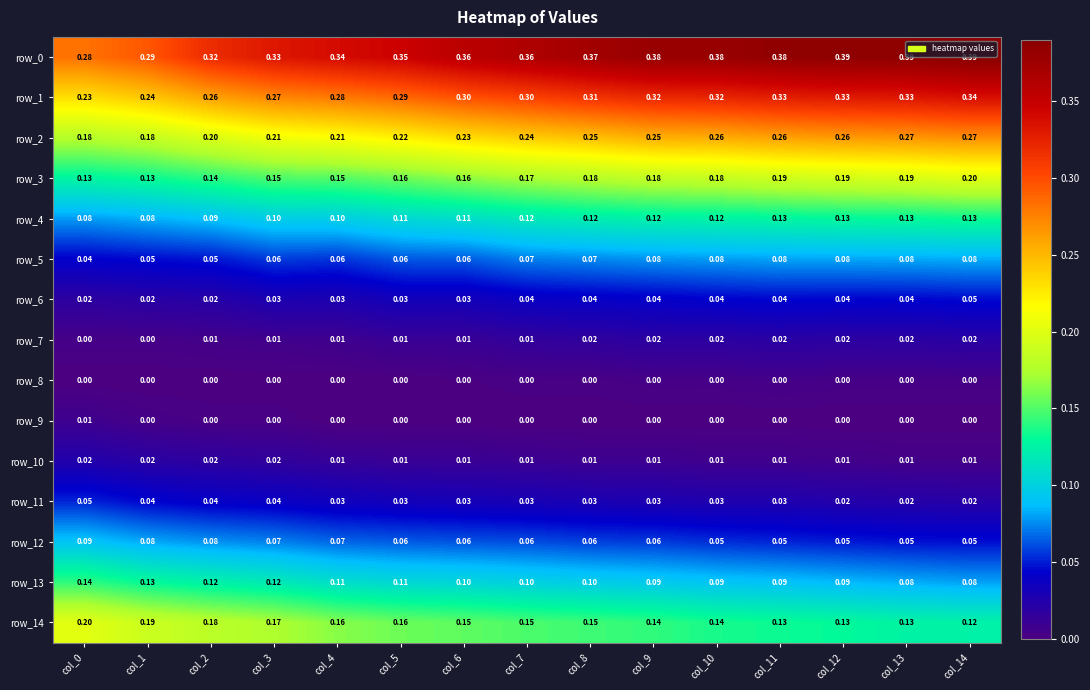

Is the value of row_2 at col_14 greater than the value of row_1 at col_8?

No